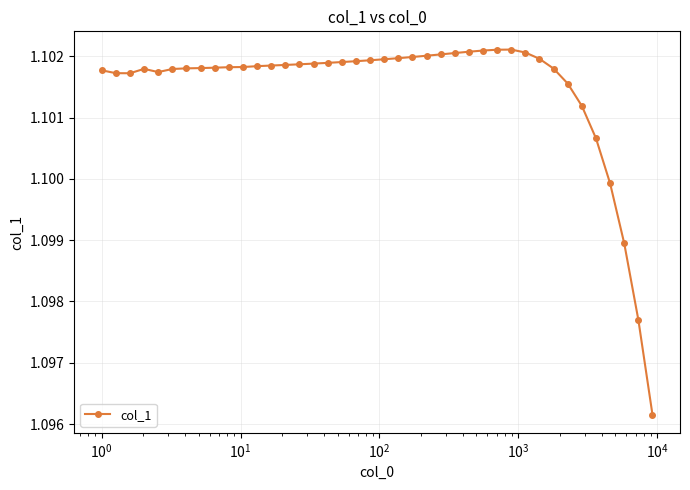

True or false: there are more than 1 points higher than both neighbors.

True